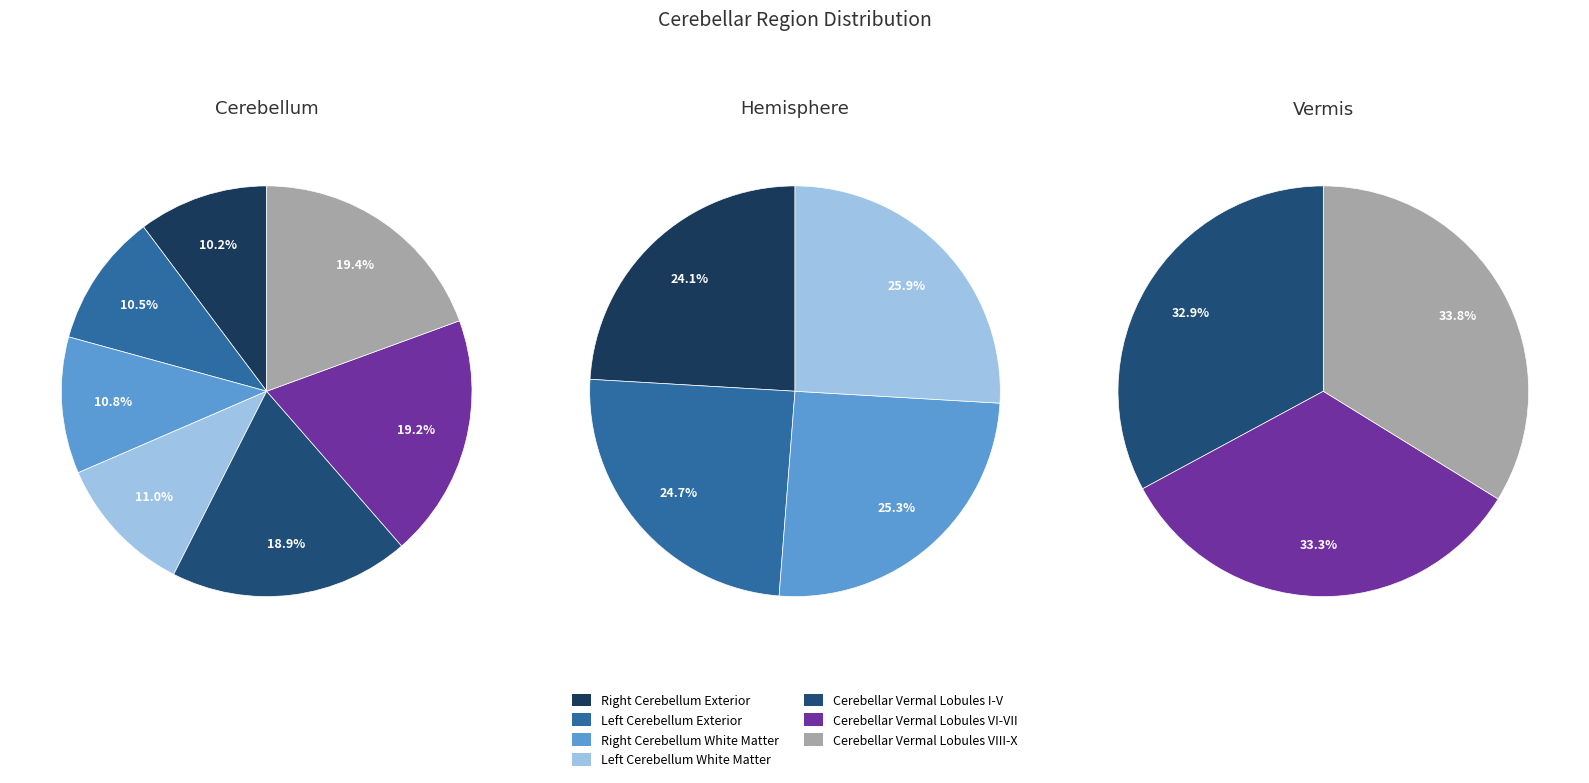

Is it true that Cerebellar Vermal Lobules VIII-X is 19% of the pie?

True